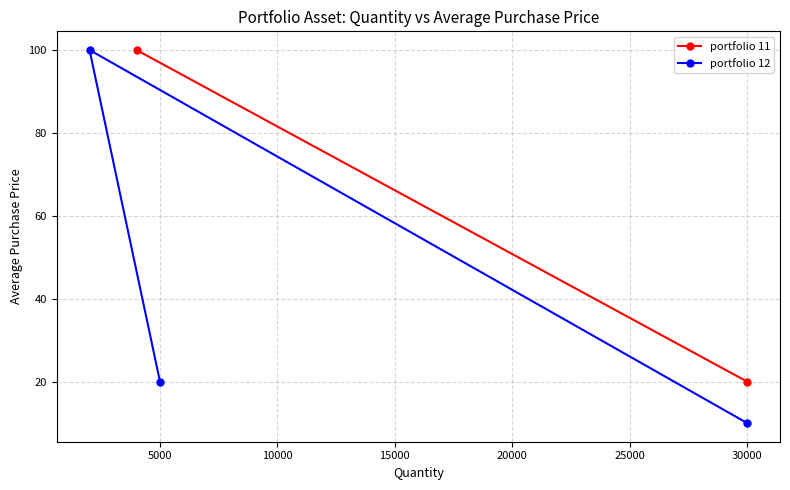

Is it true that portfolio 12 equals 10 at 30000?

True